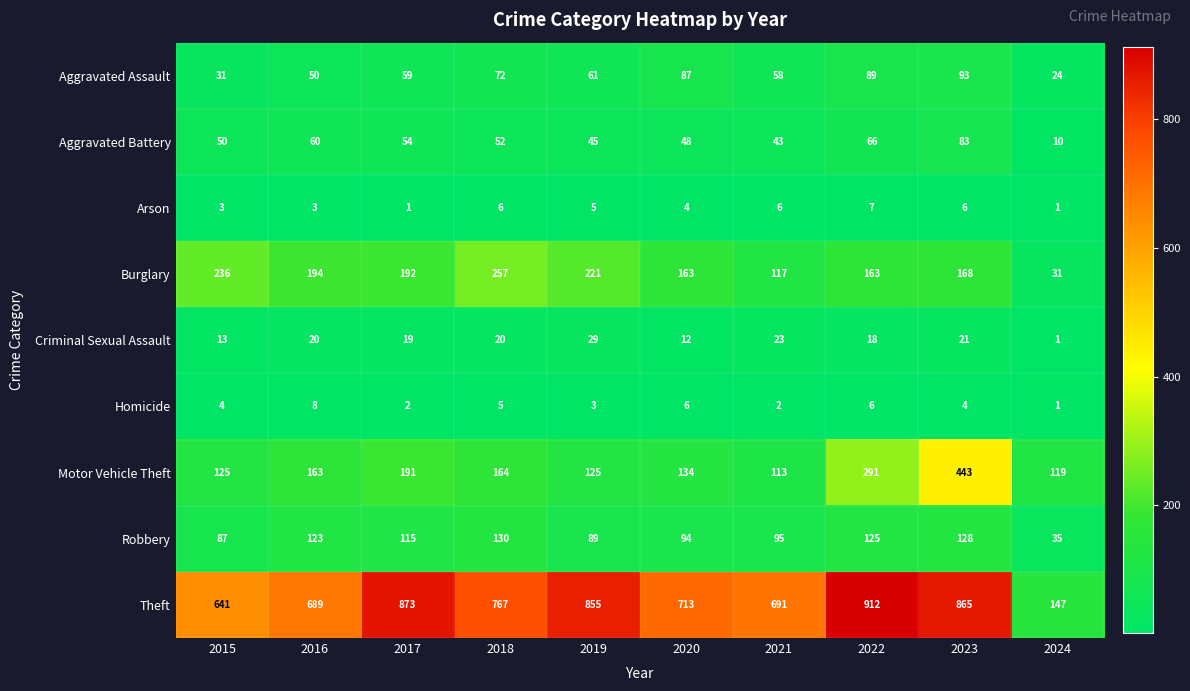

The Burglary series shows 252 at 2023. True or false?

False